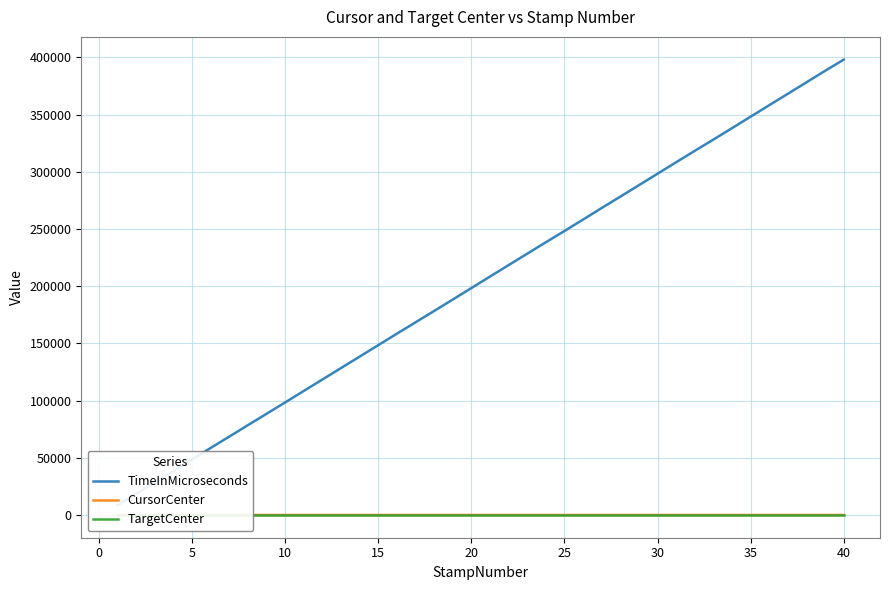

Reading left to right, extract all data points from this chart.

TimeInMicroseconds: 8473	18486	28491	38456	48478	58572	68515	78525	88416	98373	108422	118427	128434	138425	148448	158470	168381	178327	188325	198348	208399	218432	228400	238398	248248	258270	268357	278301	288323	298348	308366	318368	328183	338187	348243	358271	368249	378274	388322	398093
CursorCenter: -11	-11	-11	-11	-11	-12	-12	-12	-12	-13	-13	-13	-13	-13	-14	-14	-14	-14	-15	-15	-15	-15	-15	-15	-16	-16	-16	-16	-16	-16	-16	-17	-16	-16	-16	-16	-16	-15	-15	-14
TargetCenter: 300	300	300	300	300	300	300	300	300	300	300	300	300	300	300	300	300	300	300	300	300	300	300	300	300	300	300	300	300	300	300	300	300	300	300	300	300	300	300	300